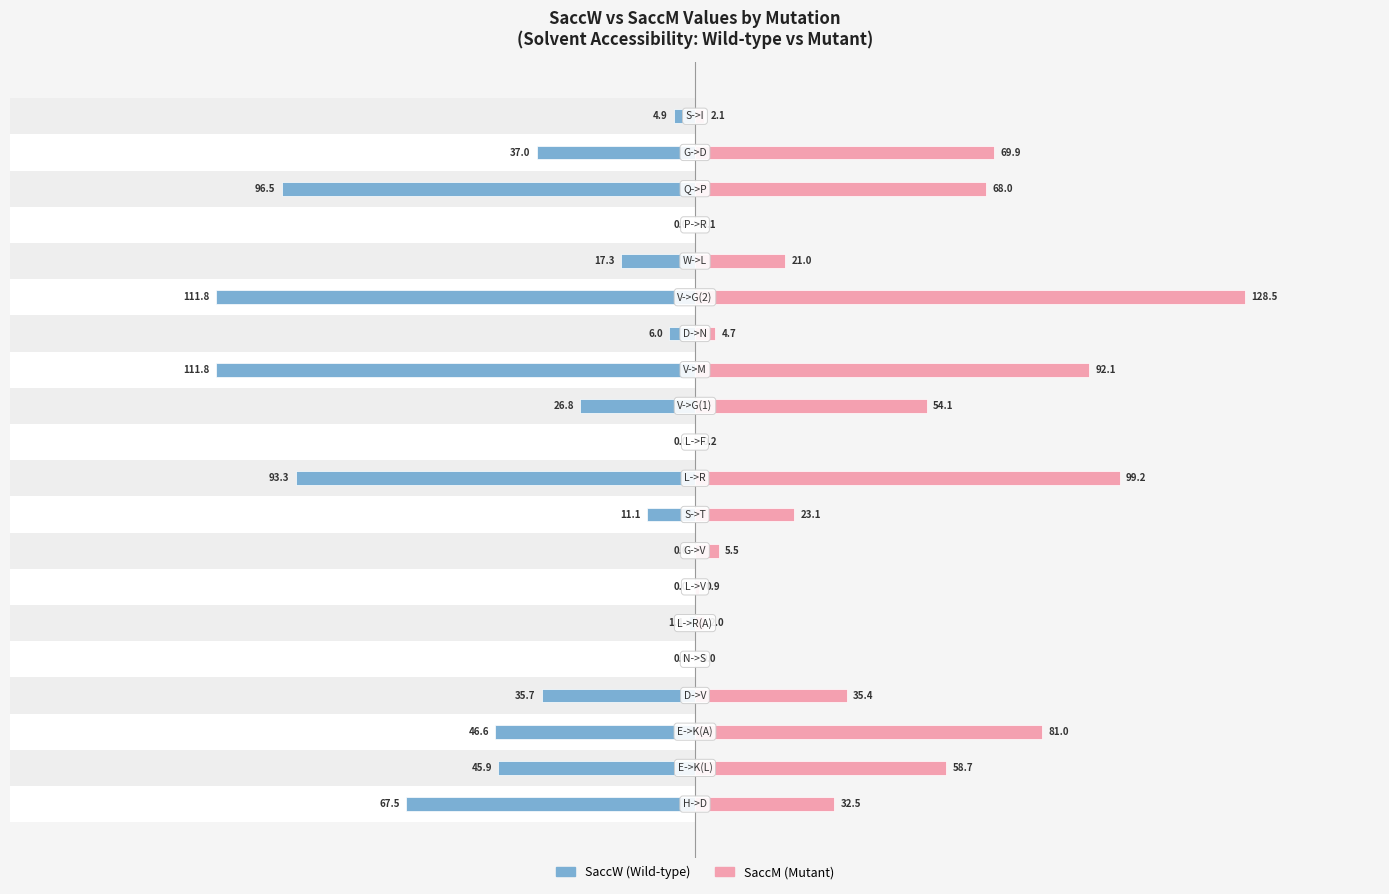

How many values in the SaccM series exceed 32?

10